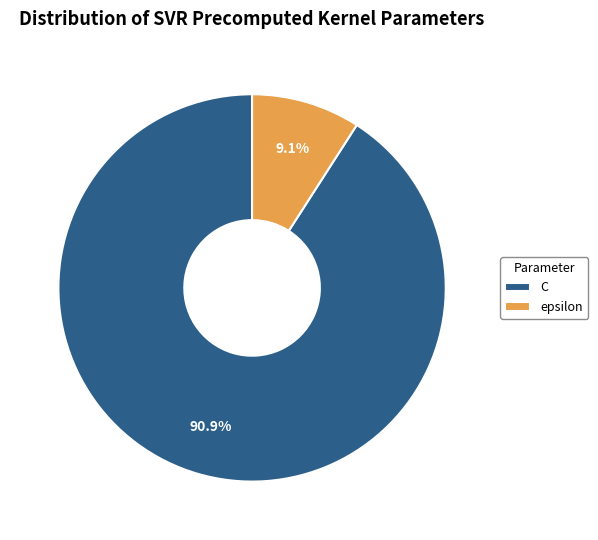

Is it true that C is 91% of the pie?

True